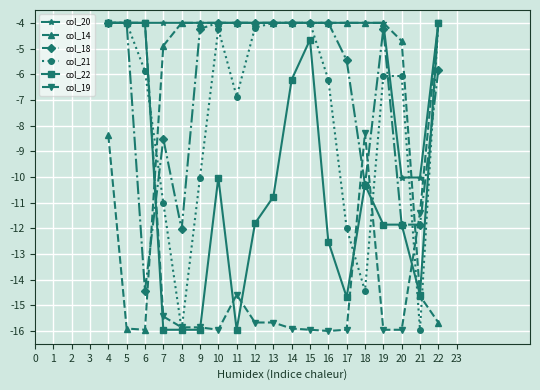

Does the chart have visible grid lines?

Yes